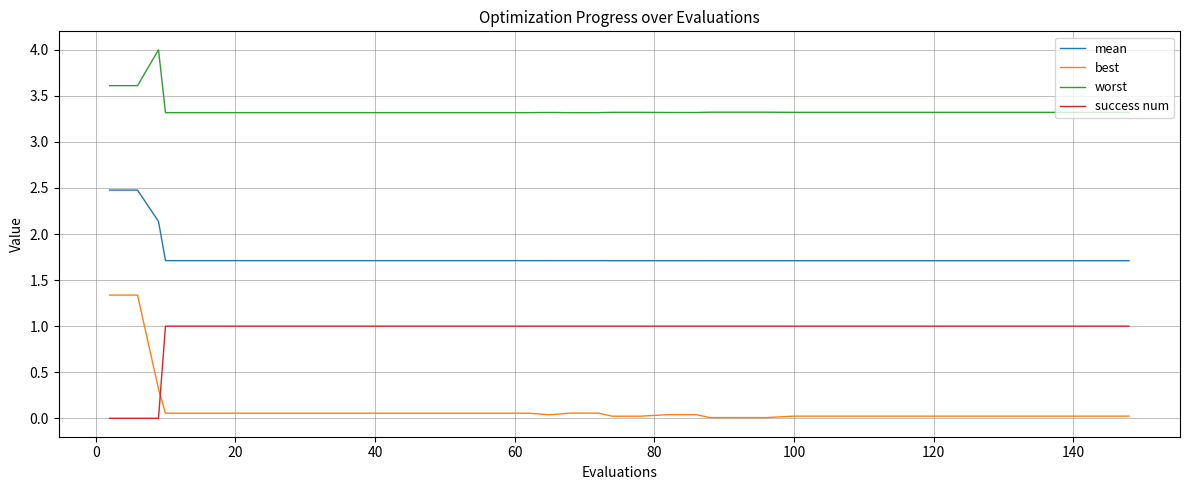

Which series has the largest total across all categories?

worst